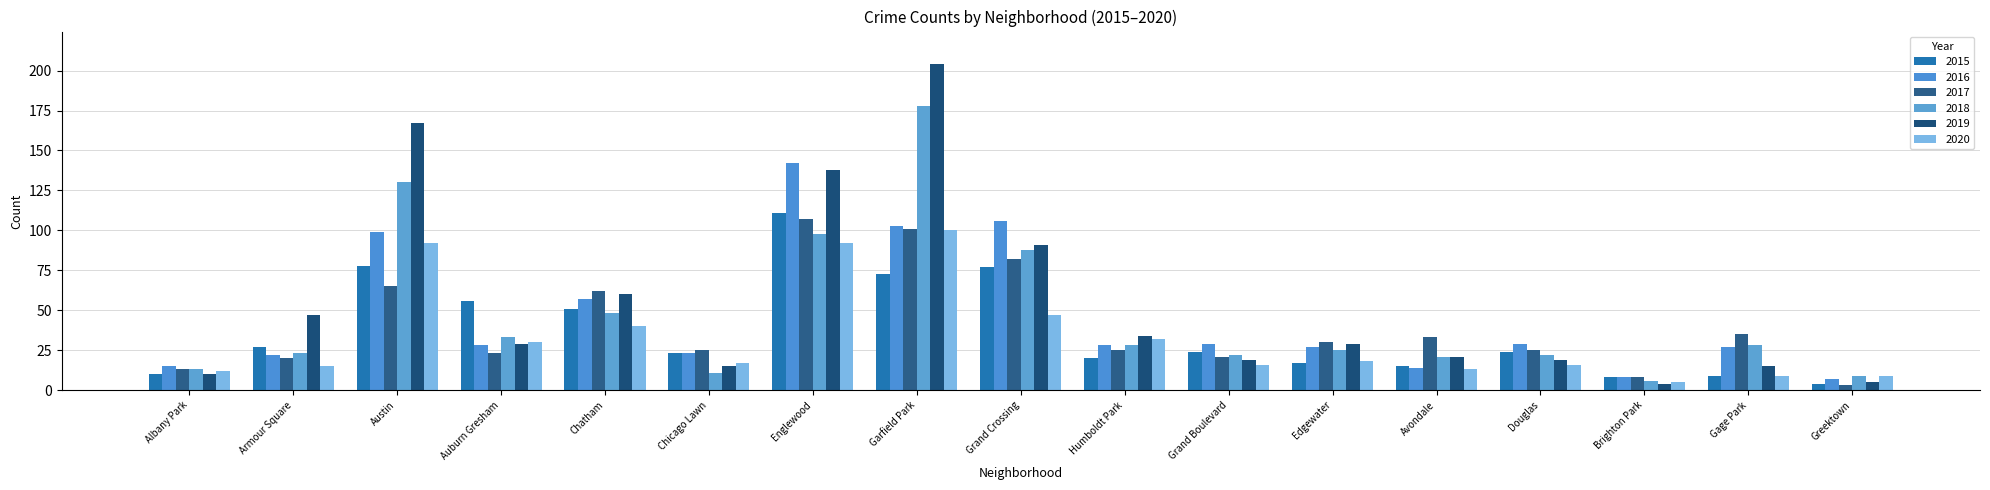

What is the greatest value displayed?

204